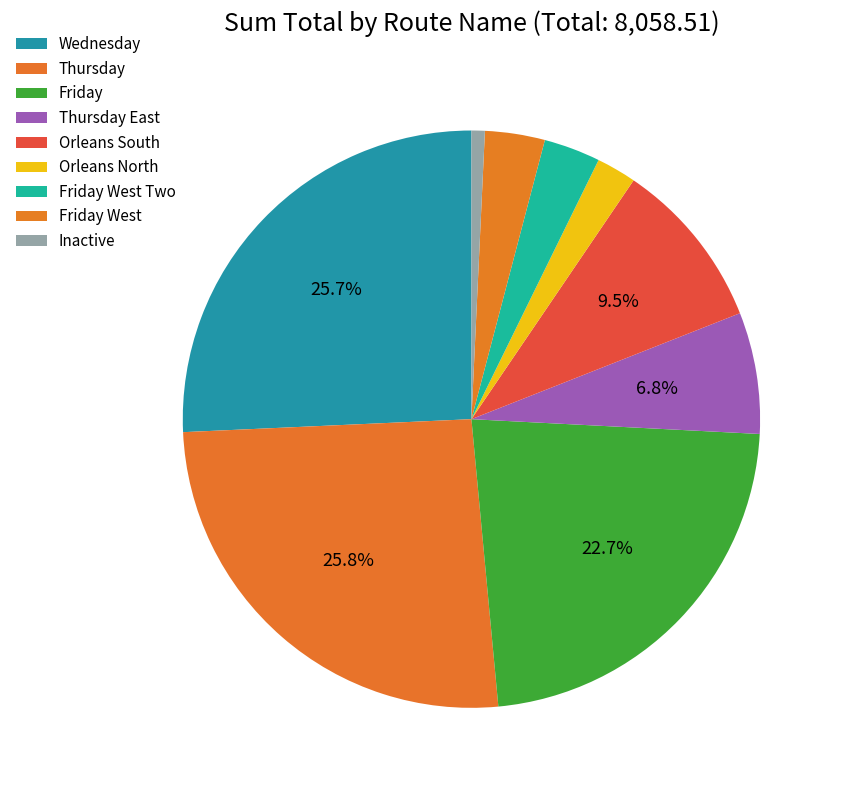

Count the number of slices in the pie.

9